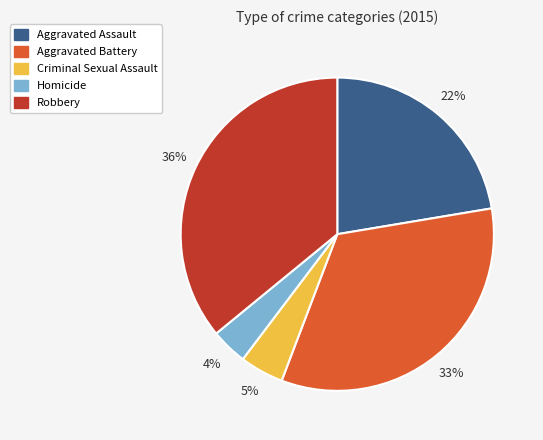

The Homicide slice represents 4% of the pie. True or false?

True